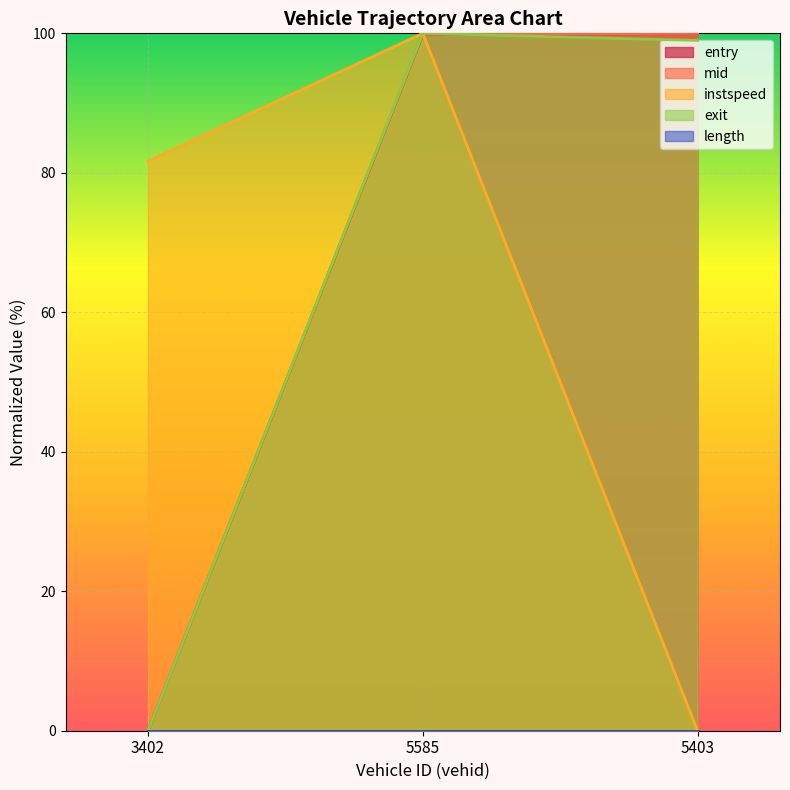

What is the label of the 1st point from the left?

3402